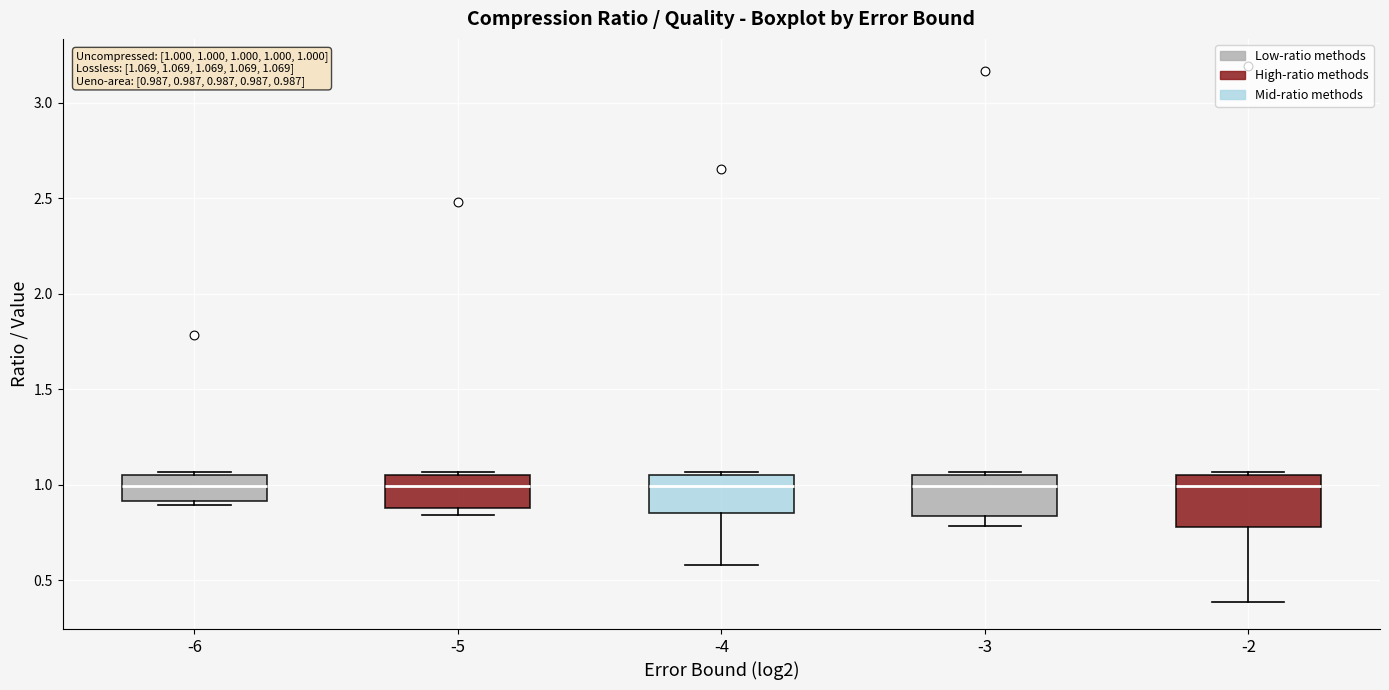

Comparing the boxes themselves (not the whiskers), which one is the tallest?

-2